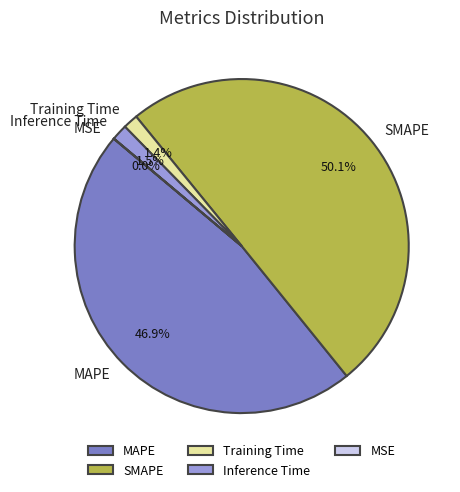

What is the largest slice in the pie chart?

SMAPE